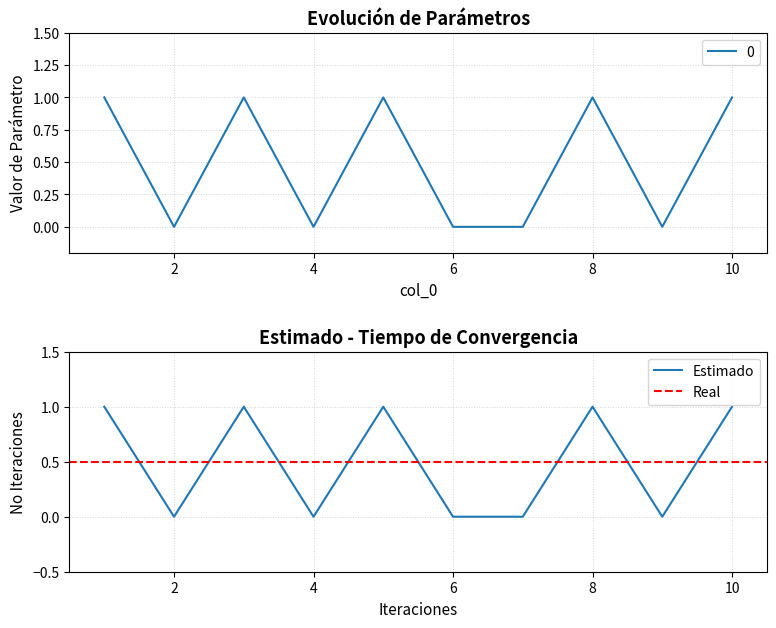

At which label is the value closest to 0?

2